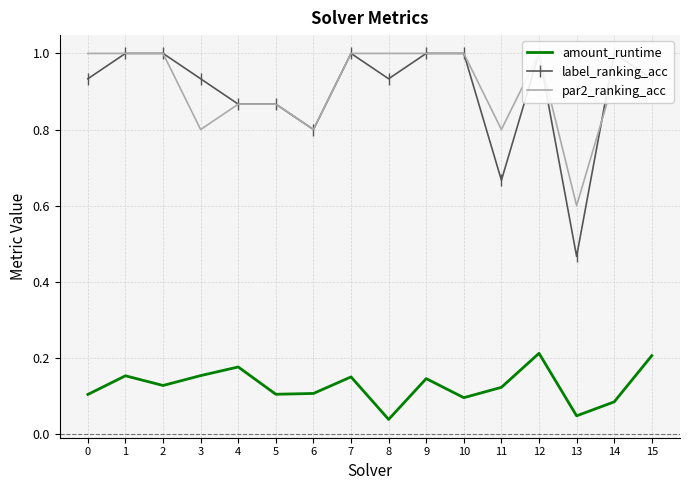

True or false: label_ranking_acc has a value of 0.5 at 1.

False